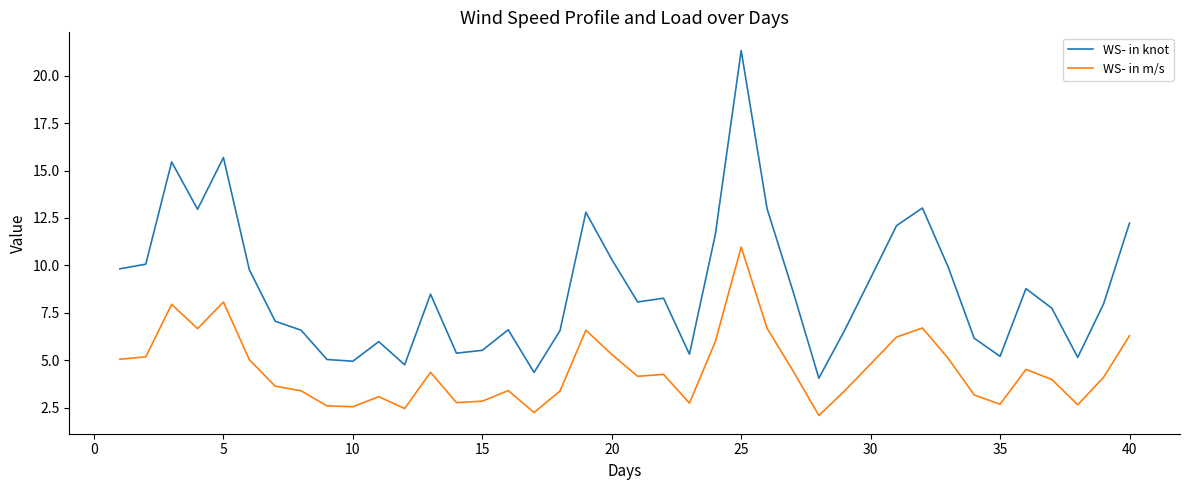

Which series has the largest total across all categories?

WS- in knot